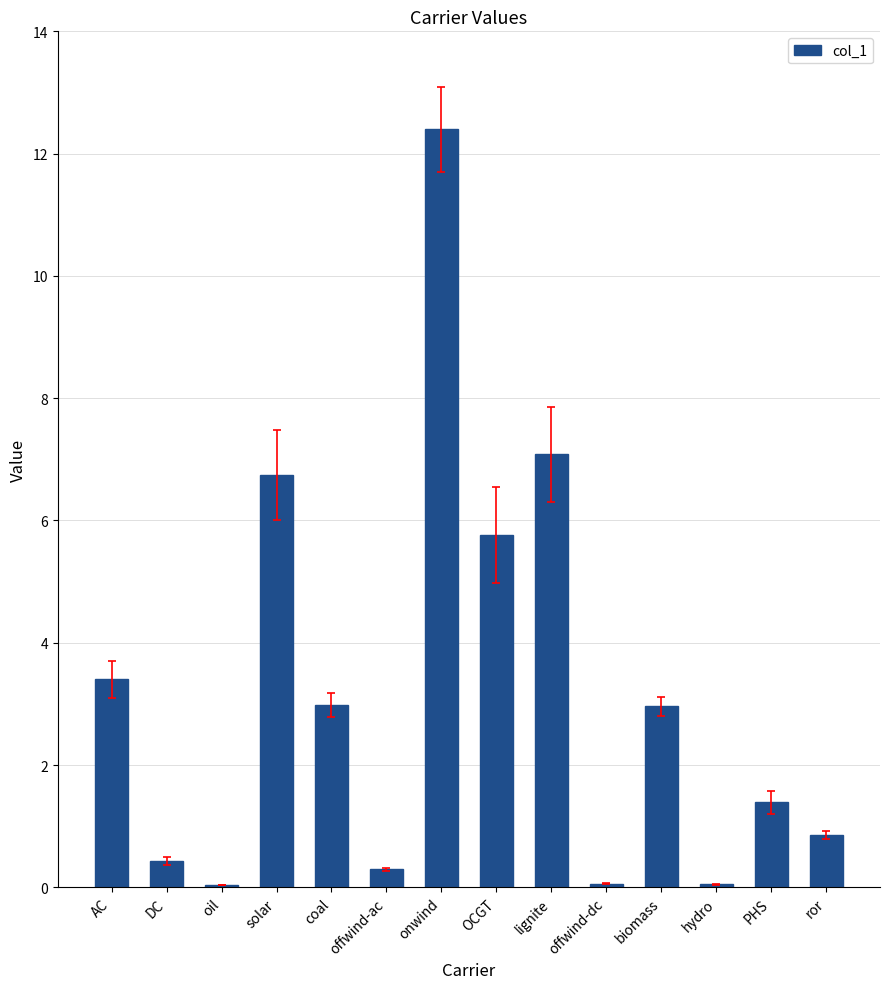

What is the sum of all values?

44.4